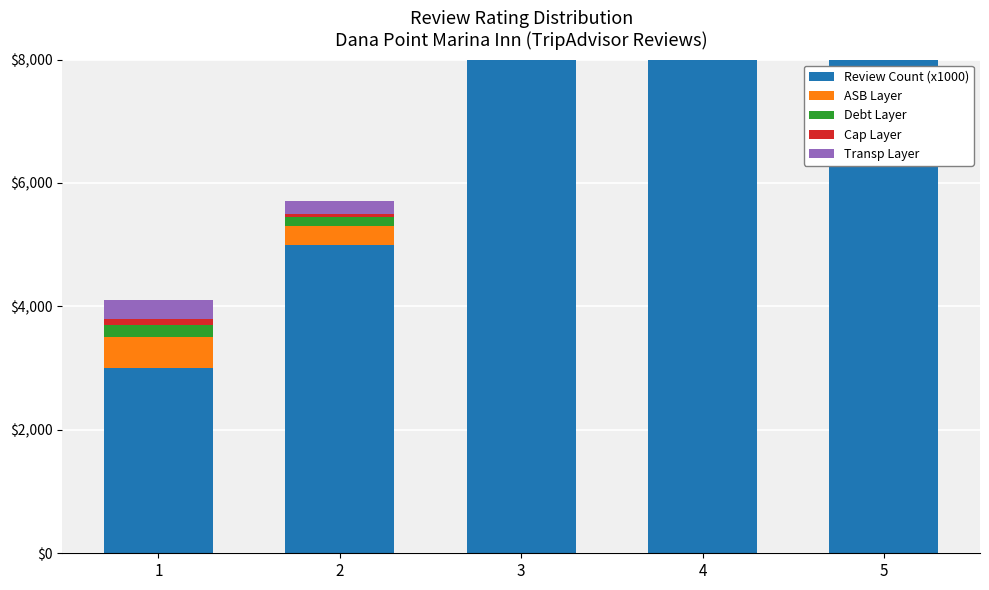

What is the sum of the Transp Layer values at 3 and 4?

1000